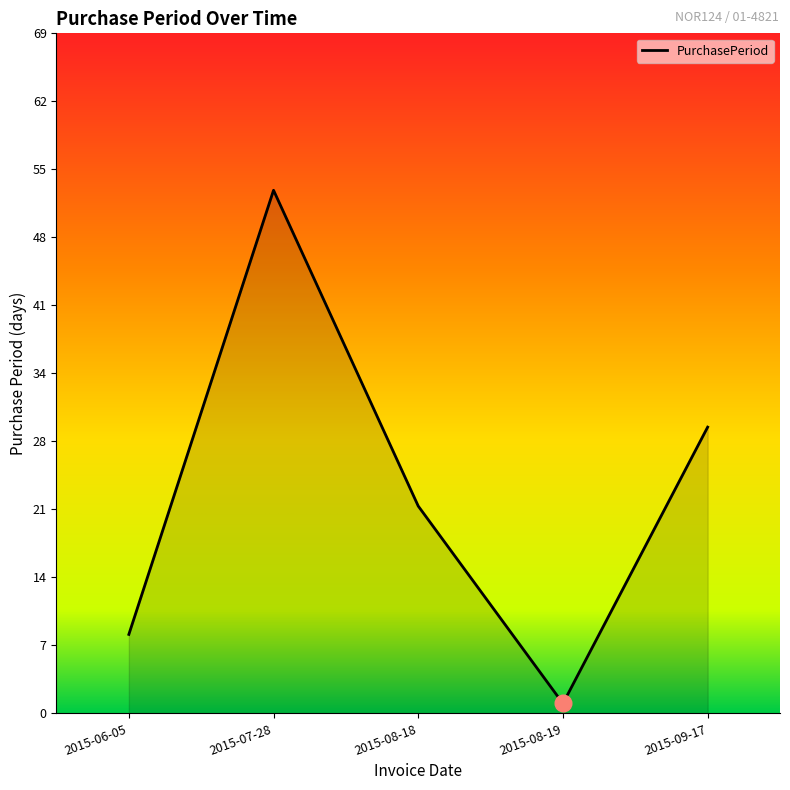

Approximately how many times larger is the value at 2015-07-28 compared to 2015-08-18?

2.5